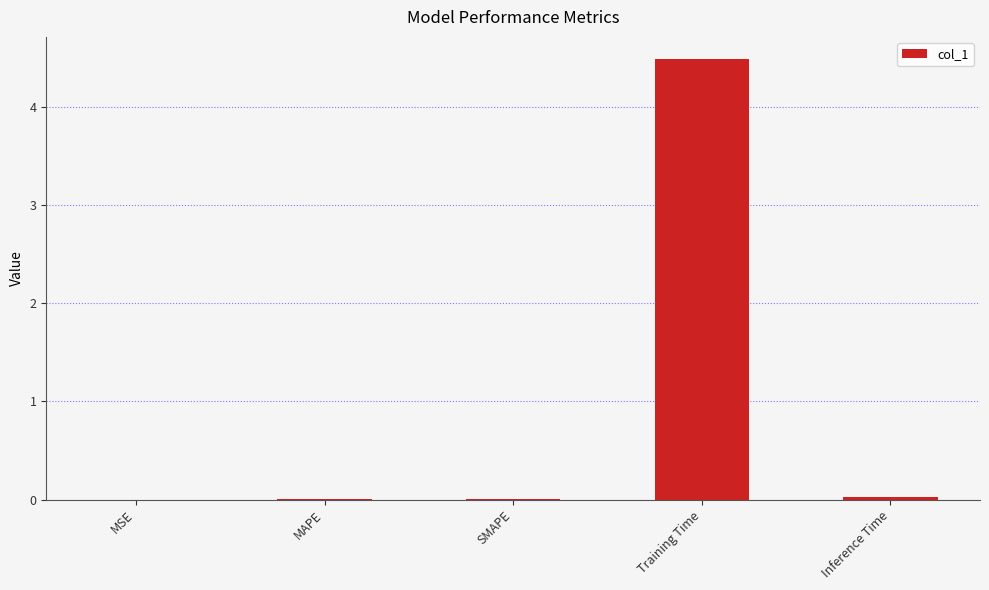

What is the maximum value shown in the chart?

4.5